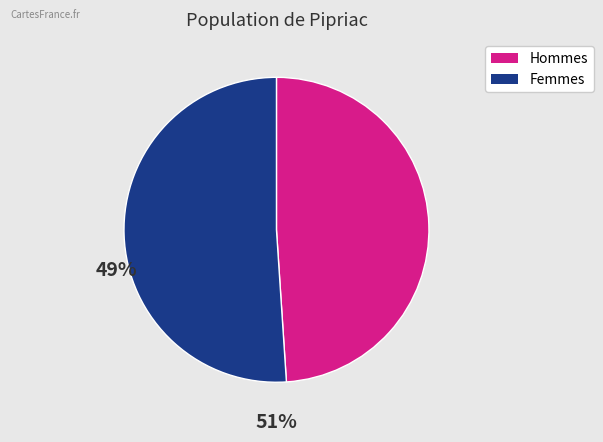

Does any single category account for the majority?

Yes